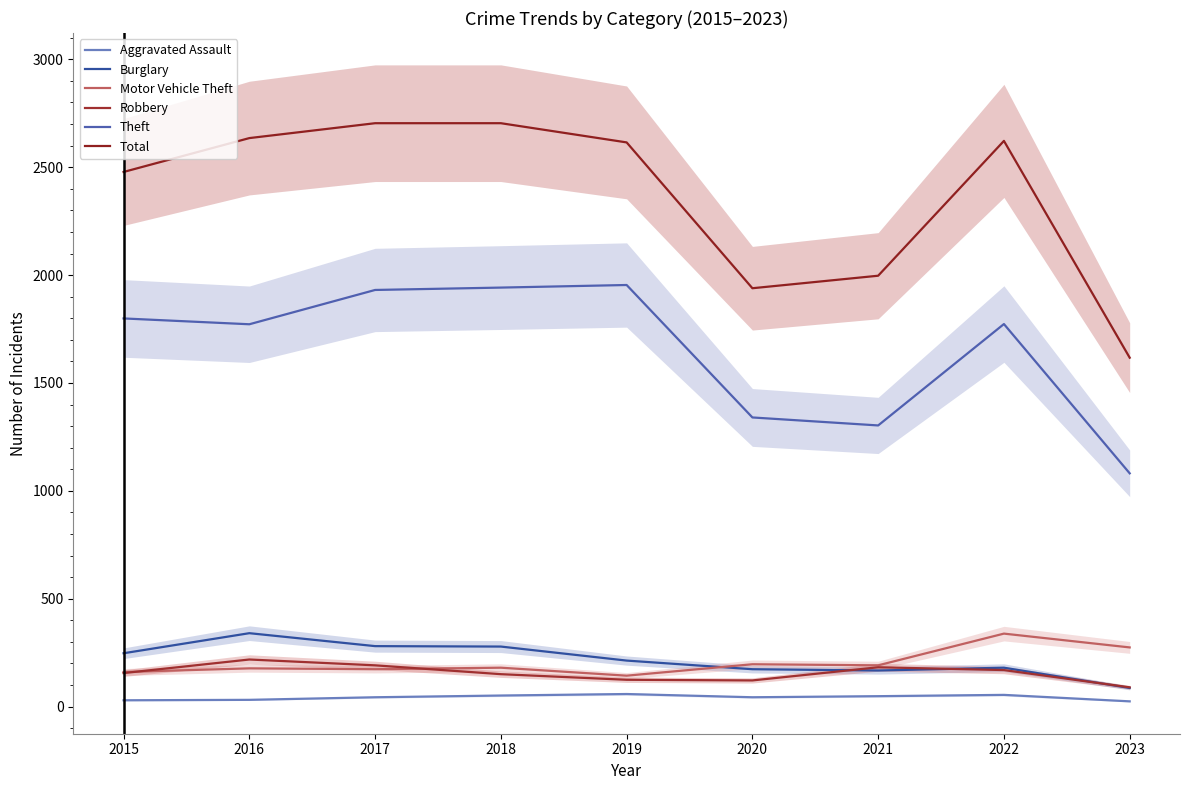

How many data points in Aggravated Assault are above 43?

4